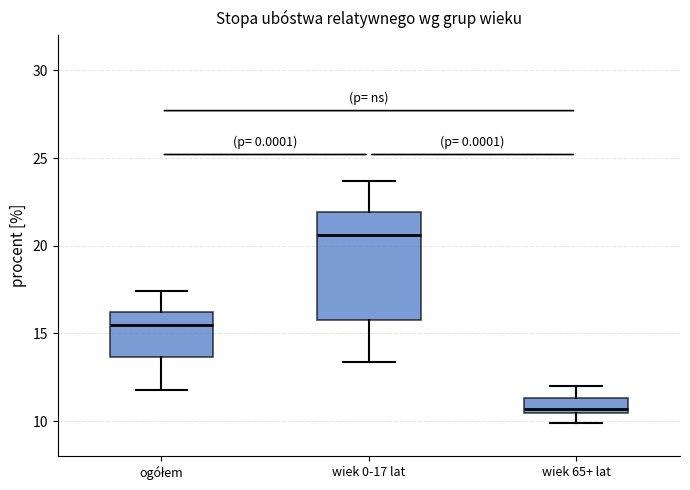

Comparing the boxes themselves (not the whiskers), which one is the tallest?

wiek 0-17 lat